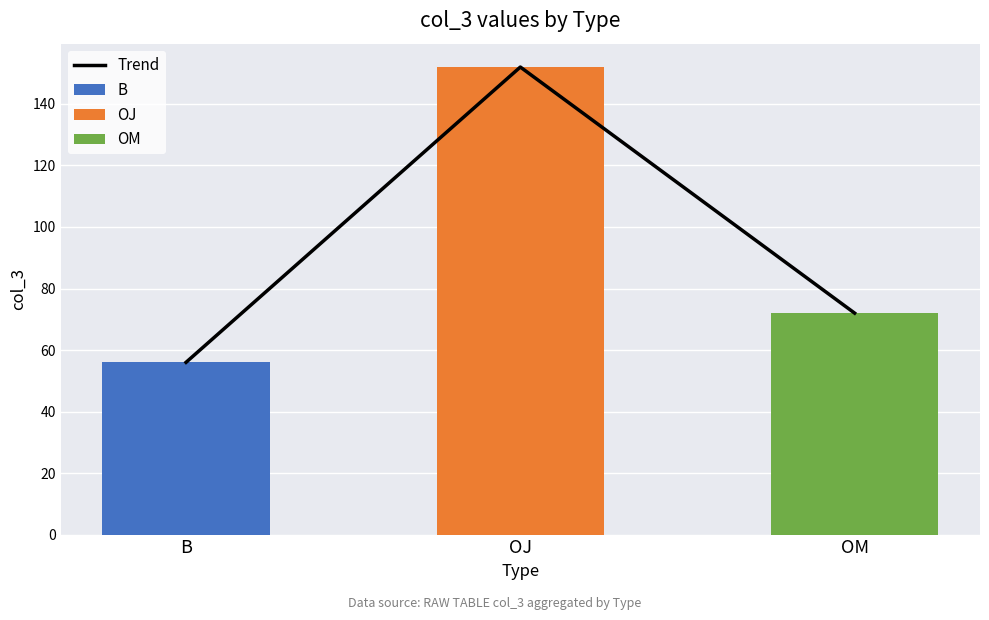

Approximately how many times larger is the value at OJ compared to B?

2.7